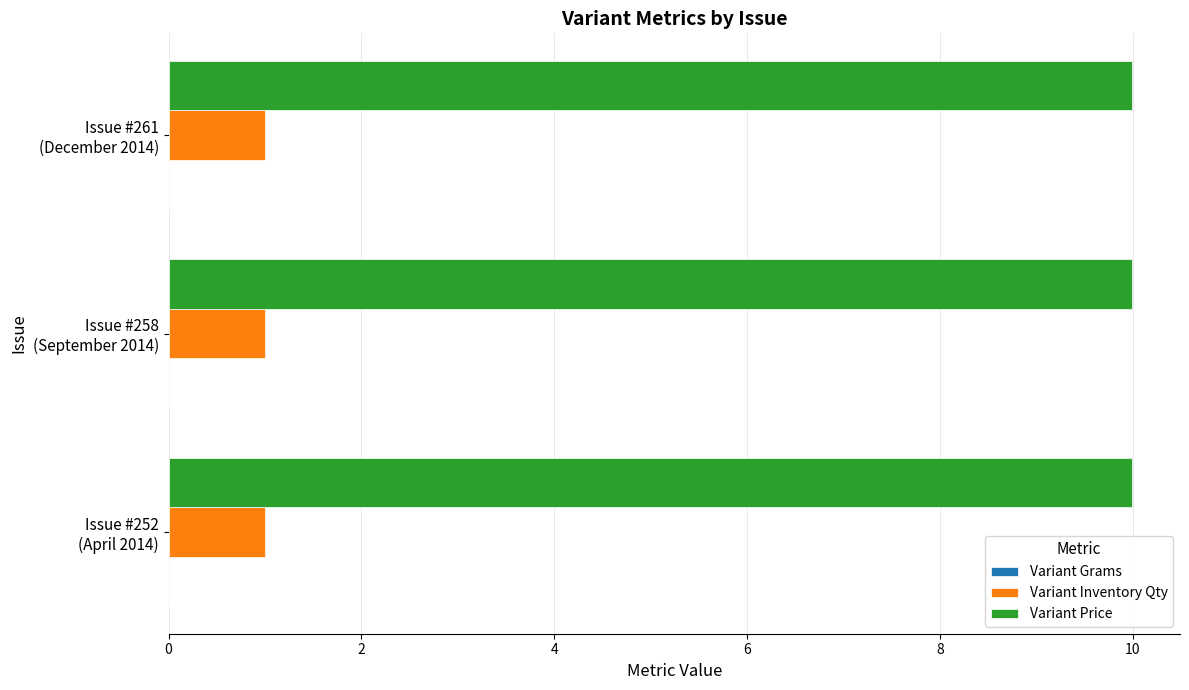

At how many categories does at least one series exceed 5?

3